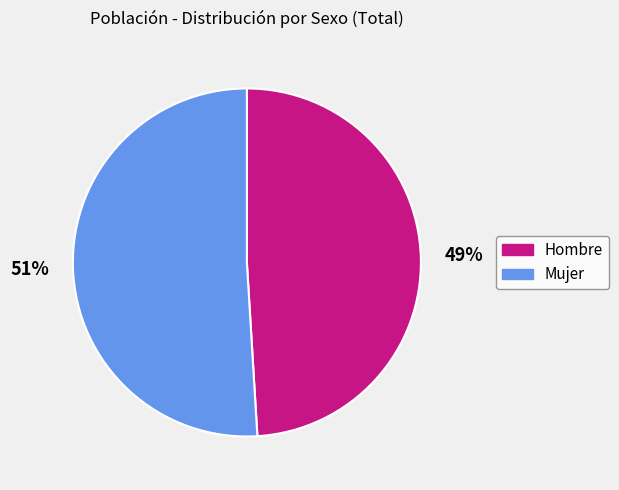

To the nearest percent, what is the average slice percentage?

50%